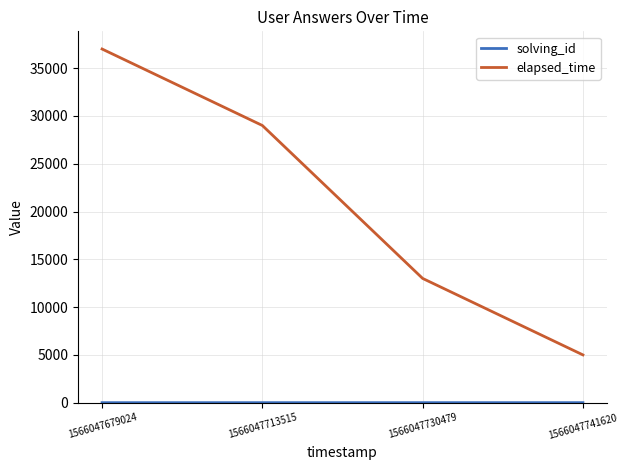

At how many categories does at least one series exceed 9928?

3